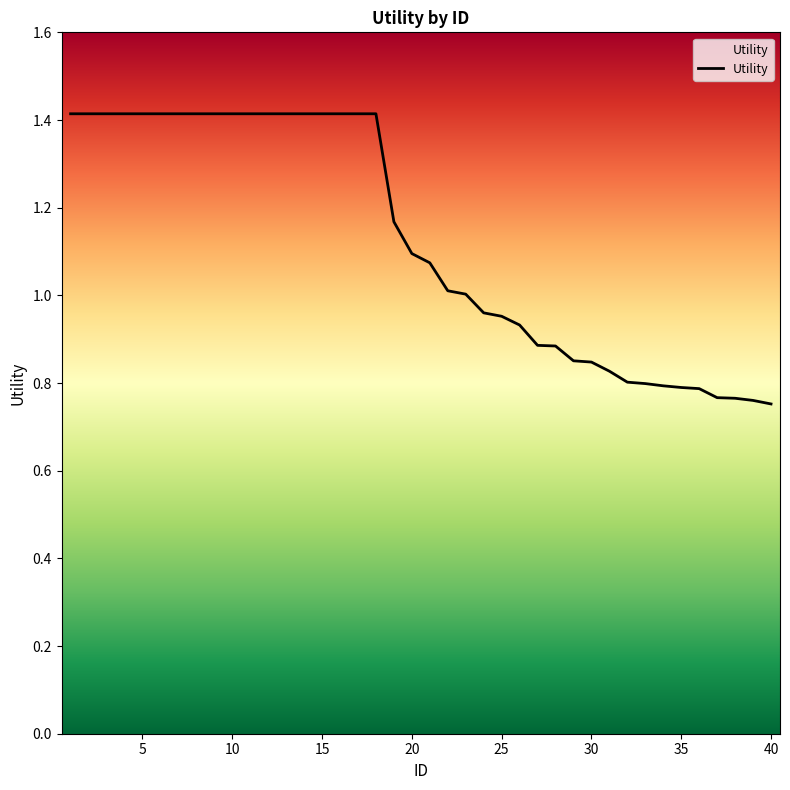

What is the difference between the maximum and minimum values?

0.7